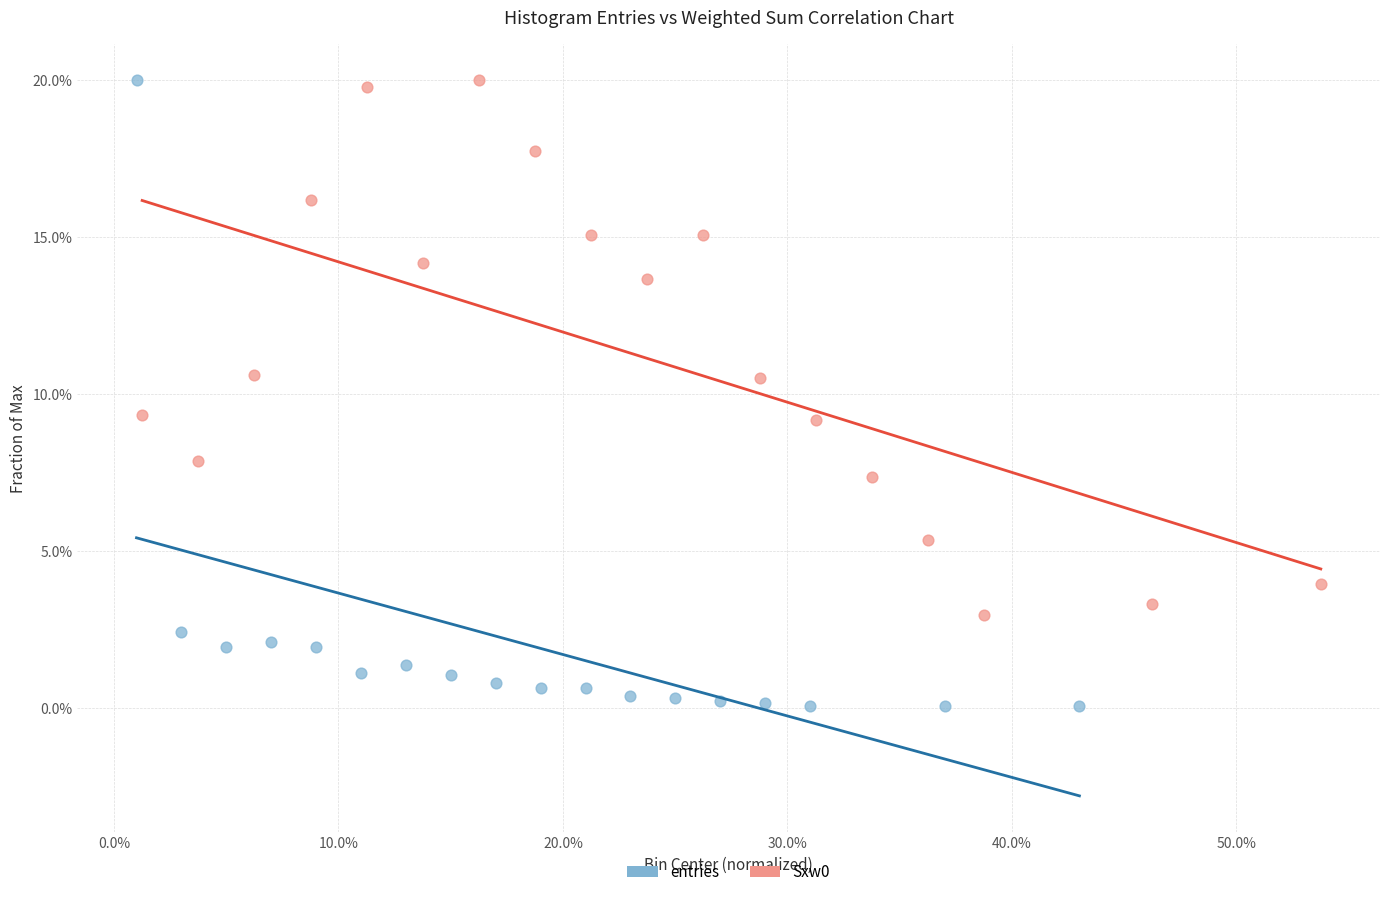

Which series has the largest Y range (max minus min)?

entries